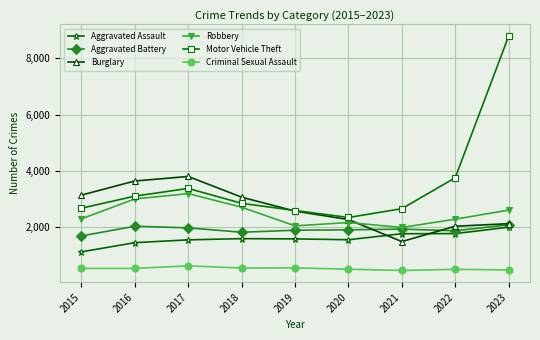

The Robbery series shows 2288 at 2015. True or false?

True